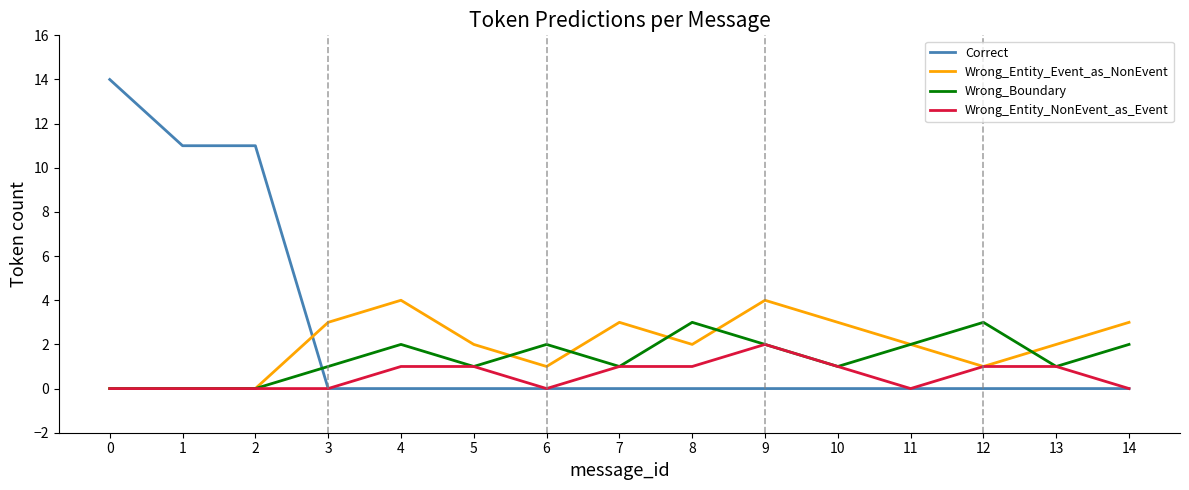

Reading left to right, extract all data points from this chart.

Correct: 0=14	1=11	2=11	3=0	4=0	5=0	6=0	7=0	8=0	9=0	10=0	11=0	12=0	13=0	14=0
Wrong_Entity_Event_as_NonEvent: 0=0	1=0	2=0	3=3	4=4	5=2	6=1	7=3	8=2	9=4	10=3	11=2	12=1	13=2	14=3
Wrong_Boundary: 0=0	1=0	2=0	3=1	4=2	5=1	6=2	7=1	8=3	9=2	10=1	11=2	12=3	13=1	14=2
Wrong_Entity_NonEvent_as_Event: 0=0	1=0	2=0	3=0	4=1	5=1	6=0	7=1	8=1	9=2	10=1	11=0	12=1	13=1	14=0